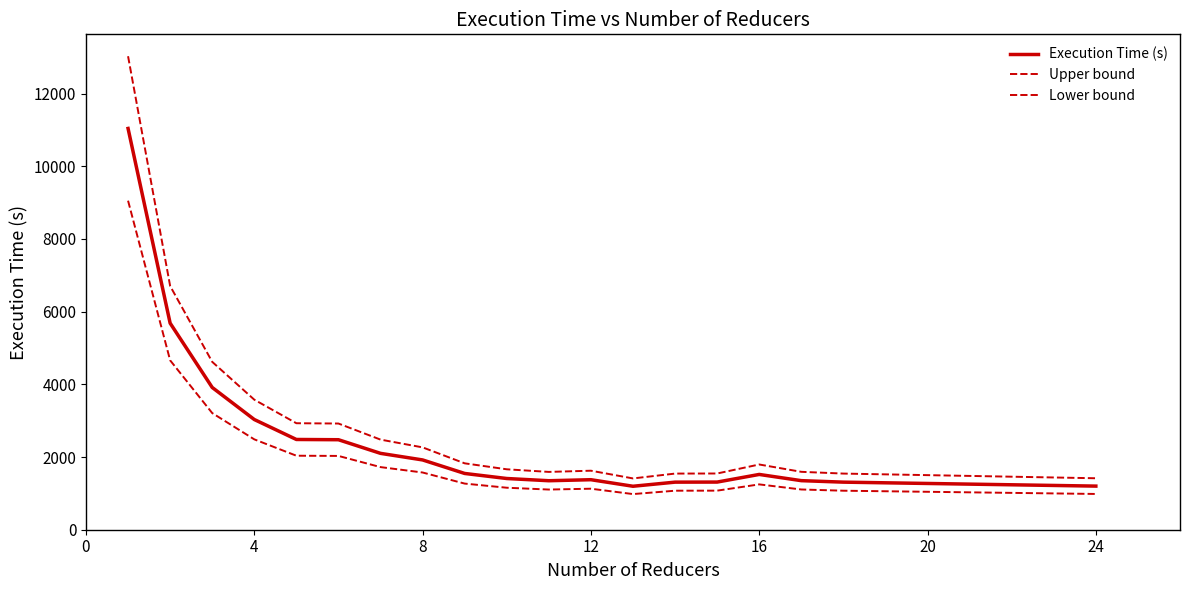

Does the chart display data point markers on the line(s)?

No